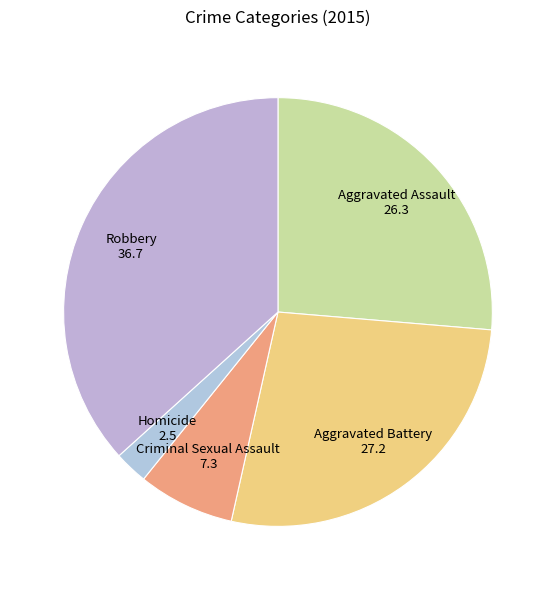

How many segments does this pie chart have?

5